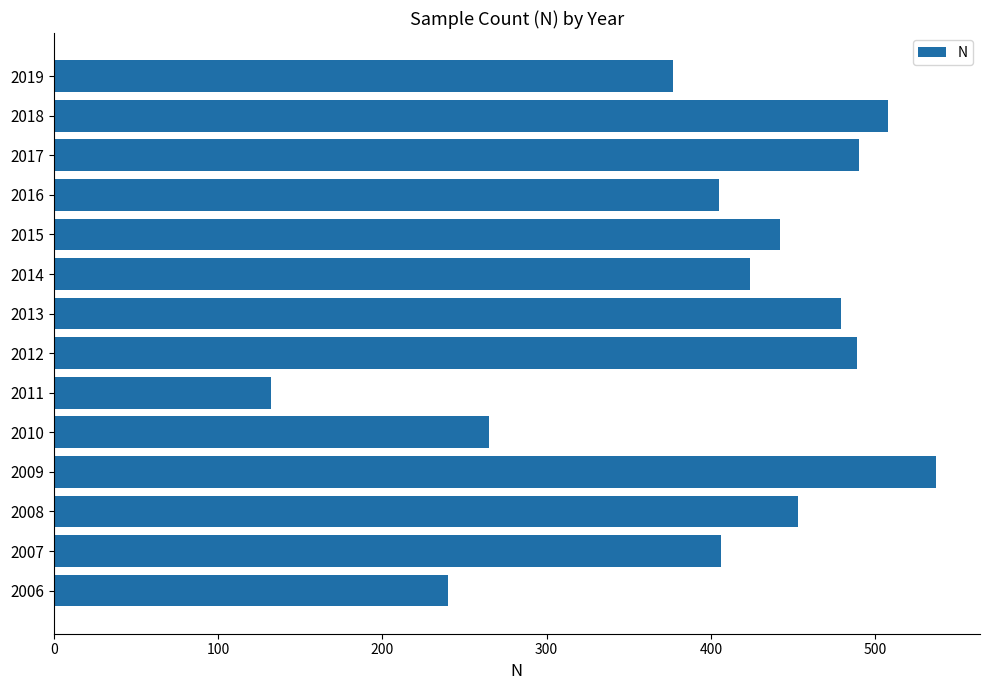

True or false: the data shows 508 at 2018.

True